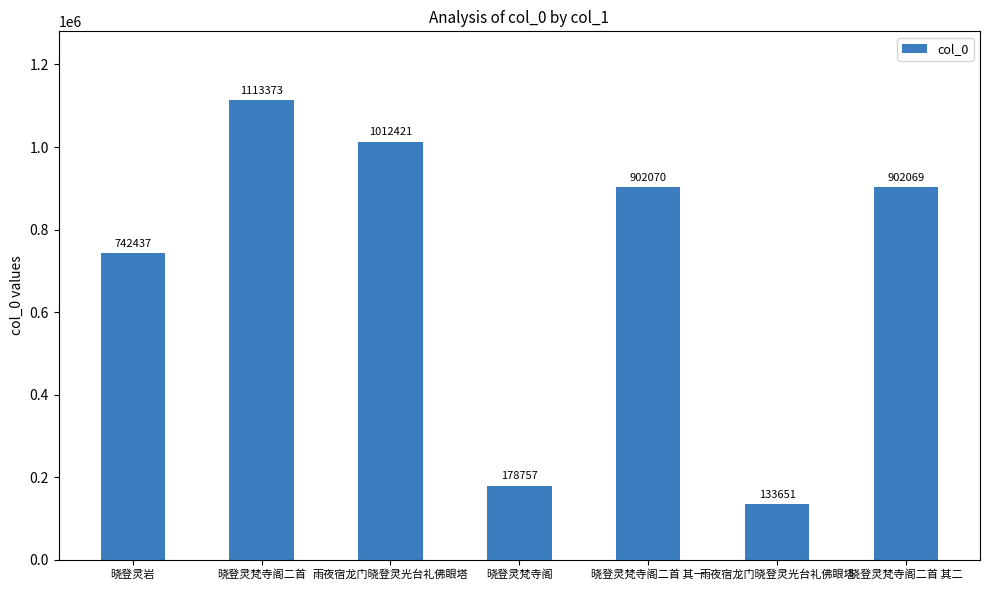

What is the label of the 7th bar from the left?

晓登灵梵寺阁二首 其二